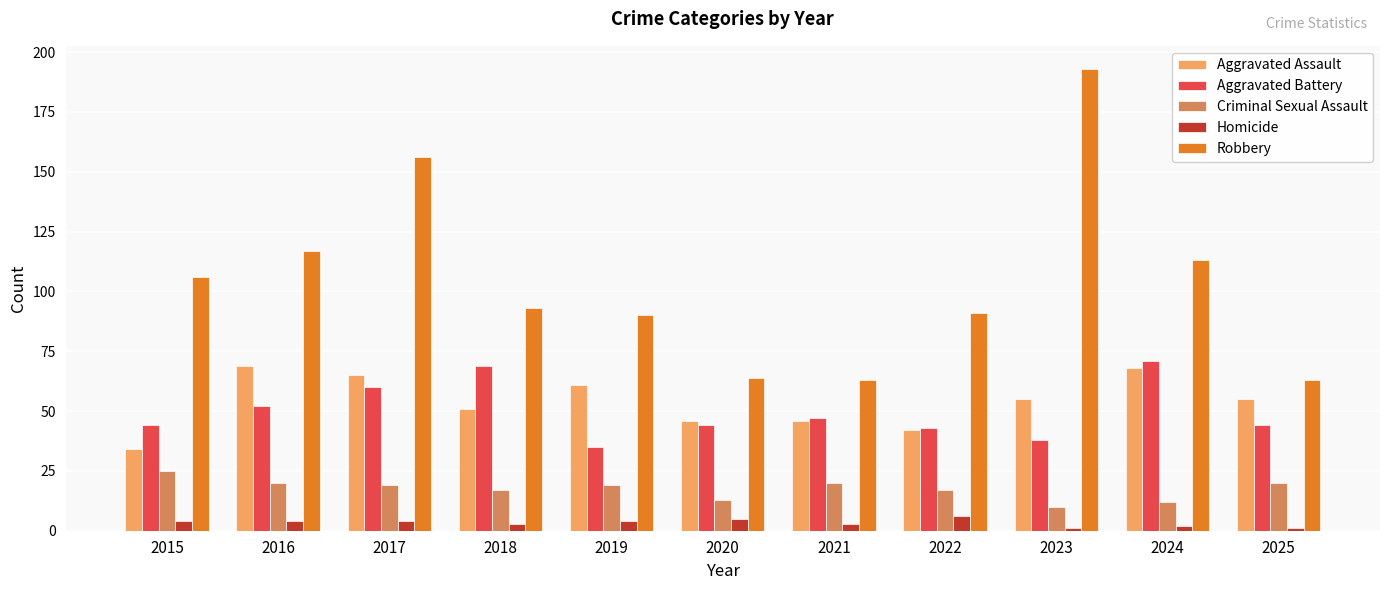

Is the value of Aggravated Battery at 2017 greater than the value of Criminal Sexual Assault at 2020?

Yes